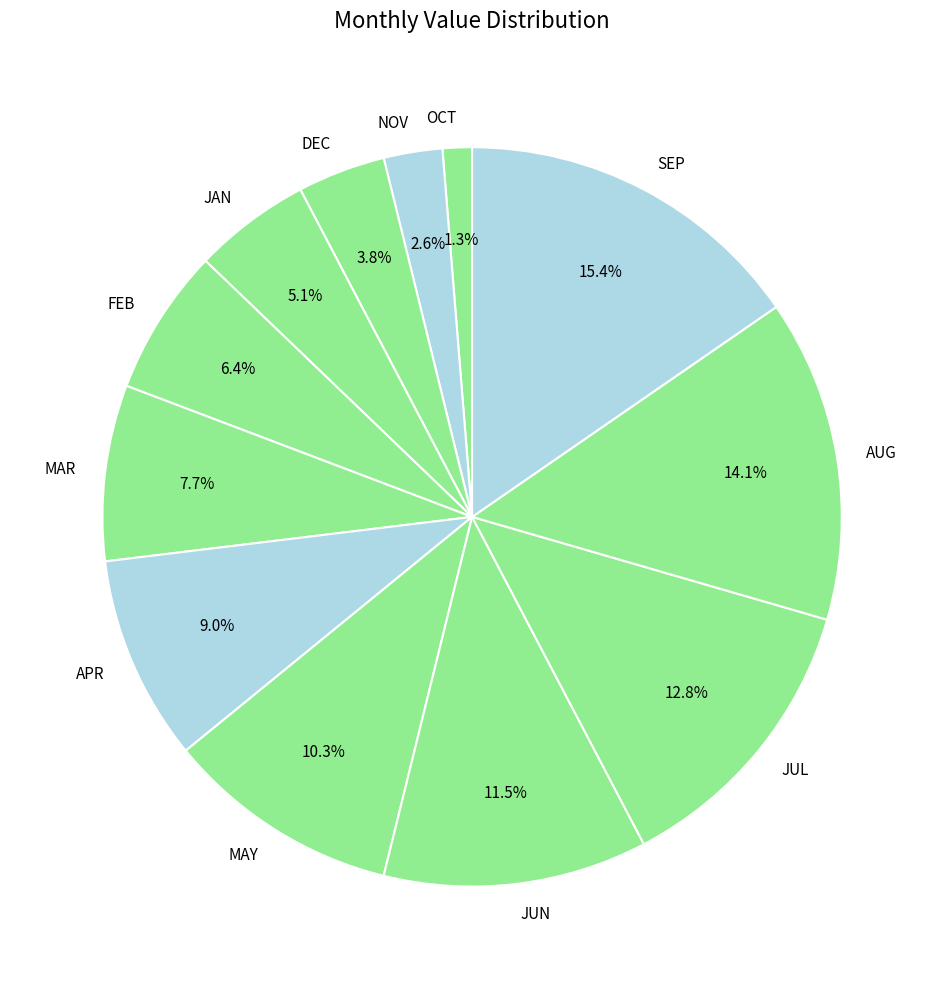

The MAY slice represents 10% of the pie. True or false?

True